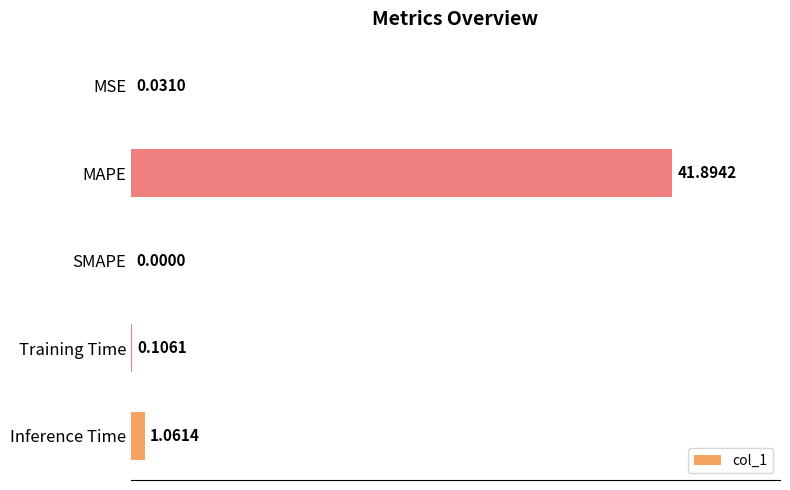

What is the sum of all values?

43.1